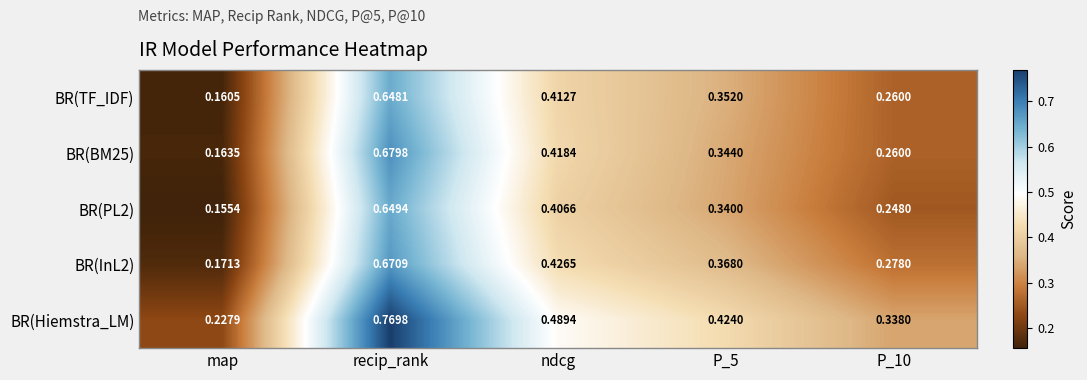

At which category does the chart reach its peak across all series?

recip_rank